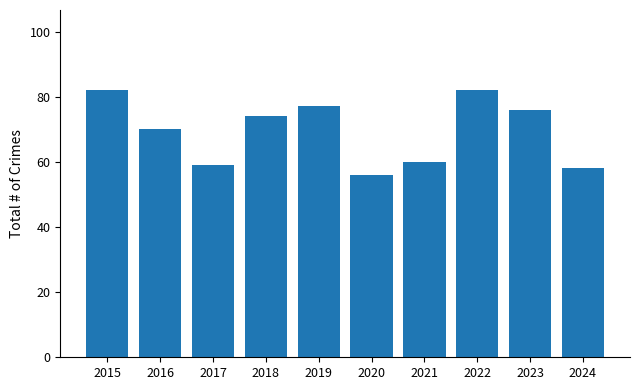

What is the minimum value shown in the chart?

56